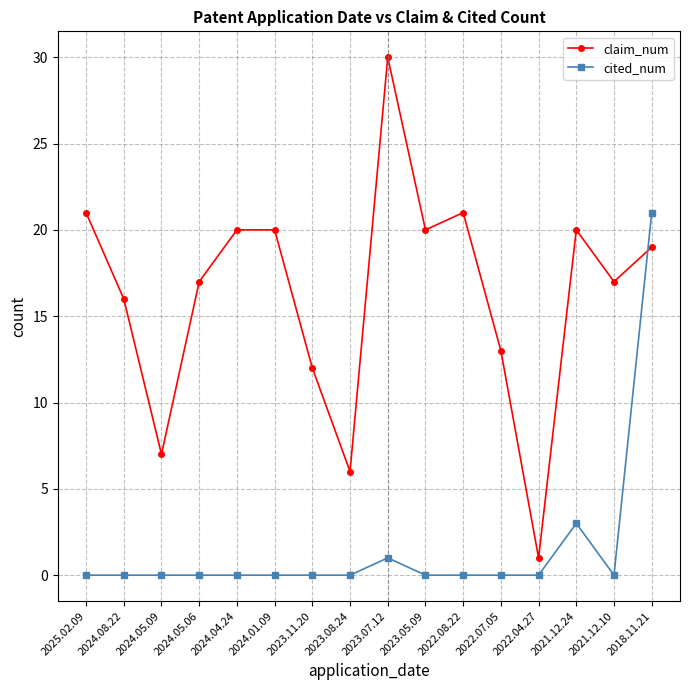

Reading right to left, extract all data points from this chart.

claim_num: 2018.11.21=19	2021.12.10=17	2021.12.24=20	2022.04.27=1	2022.07.05=13	2022.08.22=21	2023.05.09=20	2023.07.12=30	2023.08.24=6	2023.11.20=12	2024.01.09=20	2024.04.24=20	2024.05.06=17	2024.05.09=7	2024.08.22=16	2025.02.09=21
cited_num: 2018.11.21=21	2021.12.10=0	2021.12.24=3	2022.04.27=0	2022.07.05=0	2022.08.22=0	2023.05.09=0	2023.07.12=1	2023.08.24=0	2023.11.20=0	2024.01.09=0	2024.04.24=0	2024.05.06=0	2024.05.09=0	2024.08.22=0	2025.02.09=0